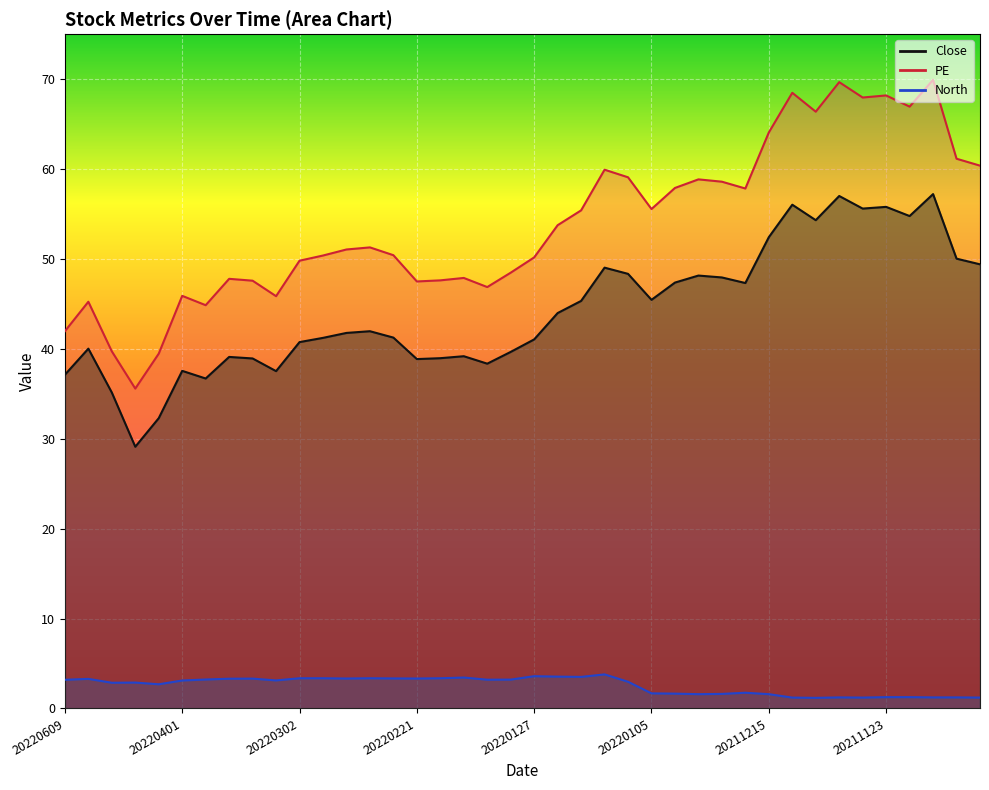

How many lines are shown in the chart?

3